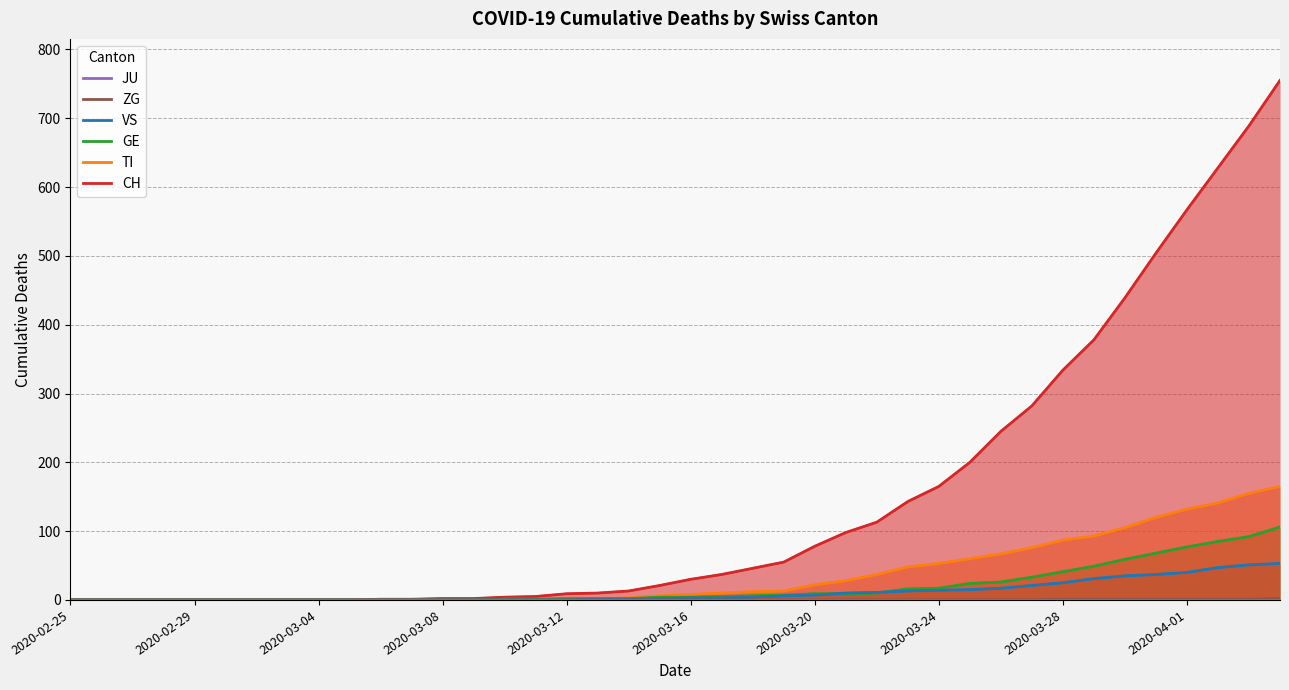

What is the total value across all series at 29?

299